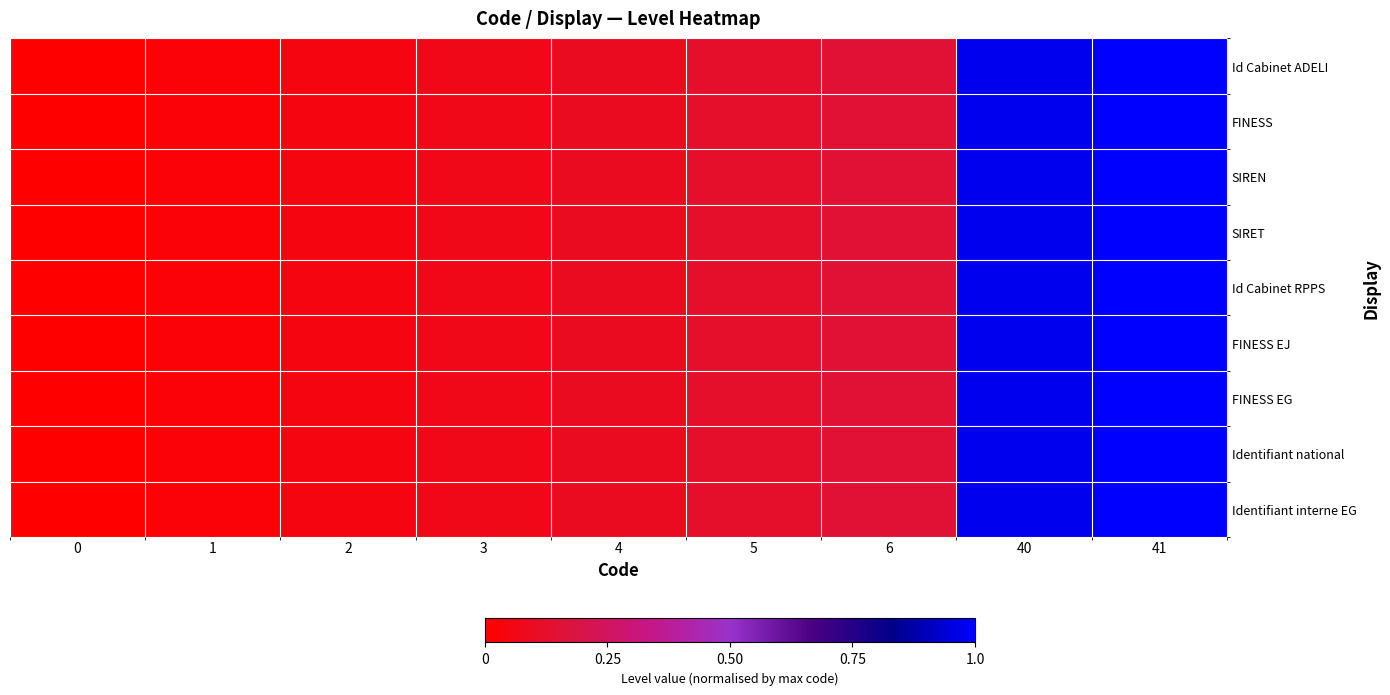

Which has a higher value, 1 or 2?

2